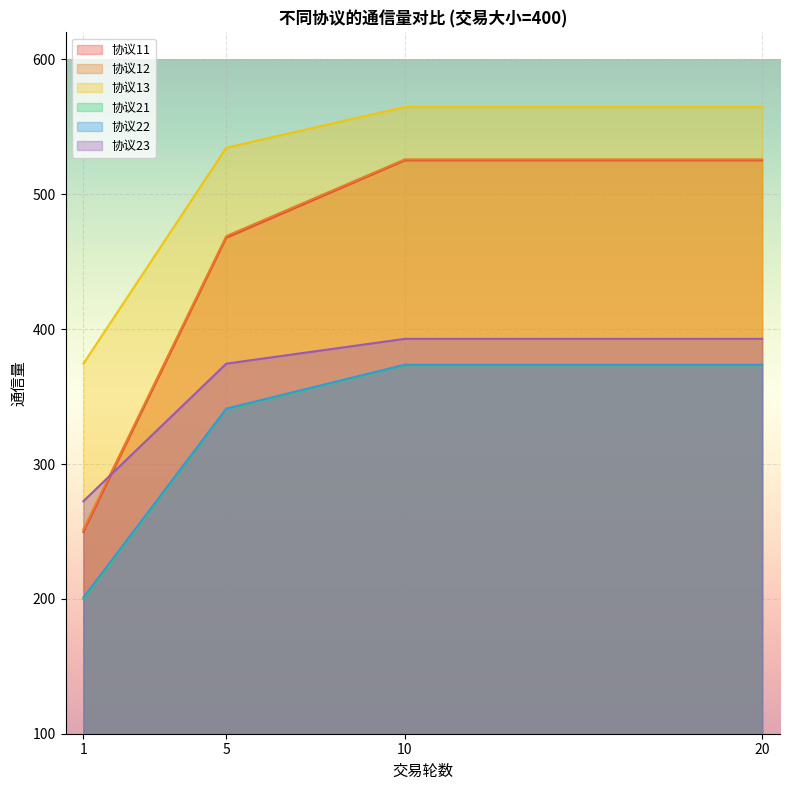

How many lines are shown in the chart?

6